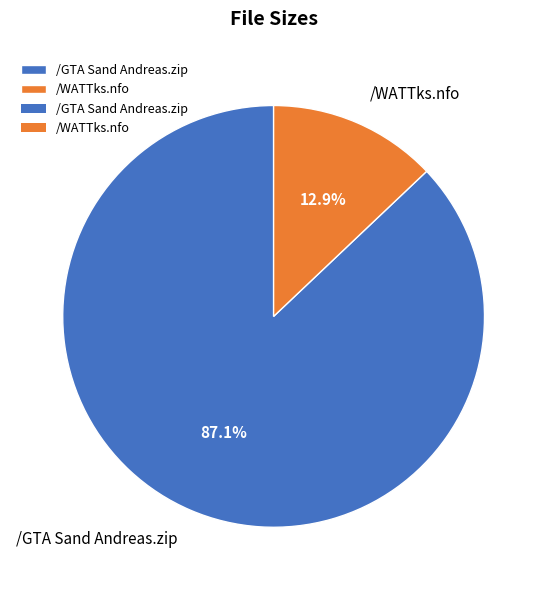

What percentage do /GTA Sand Andreas.zip and /WATTks.nfo together represent?

100.0%